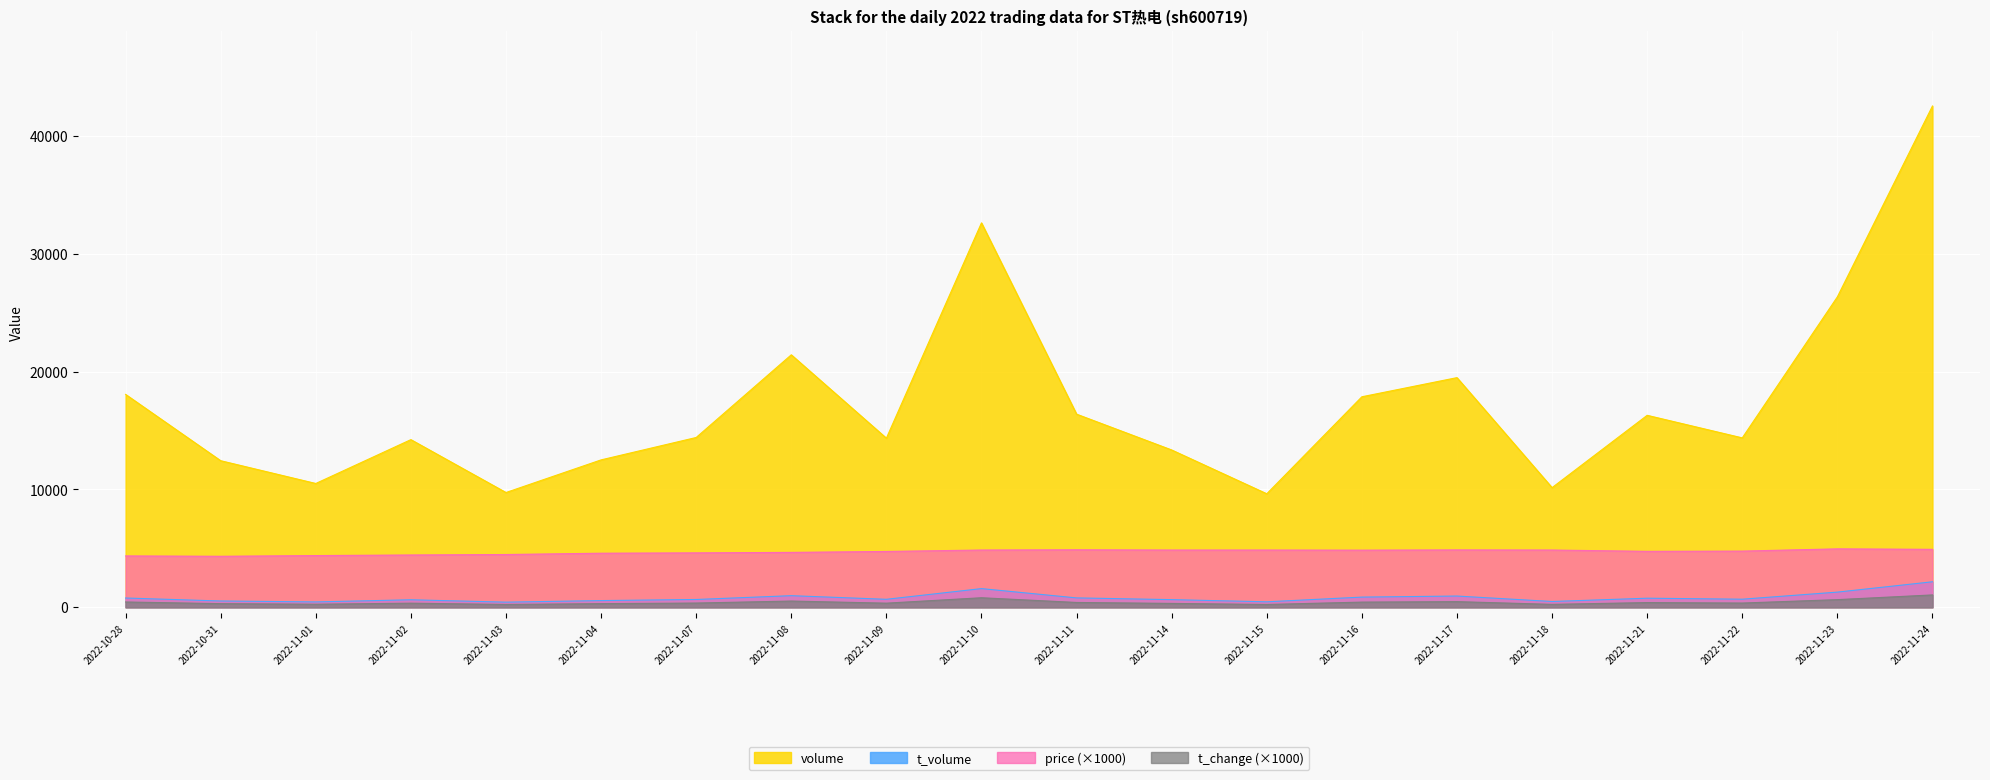

What is the label of the 19th point from the left?

2022-11-23